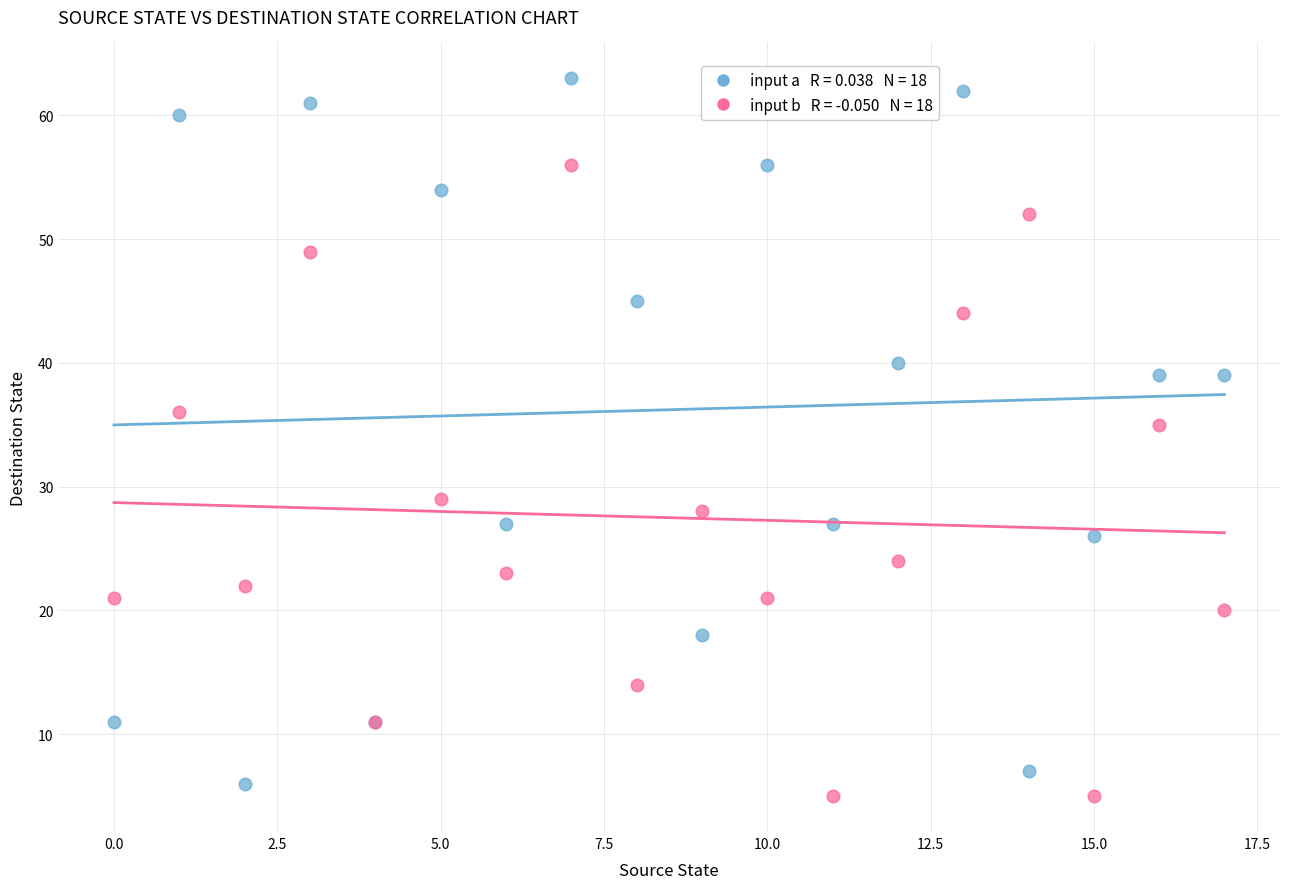

Across all series, what Y value is closest to 34?

35